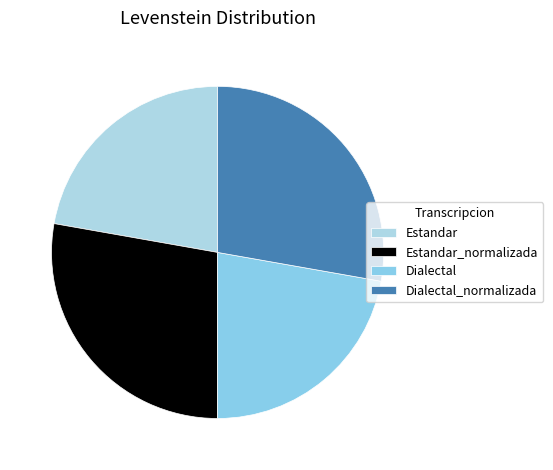

Between Dialectal and Dialectal_normalizada, which is larger?

Dialectal_normalizada